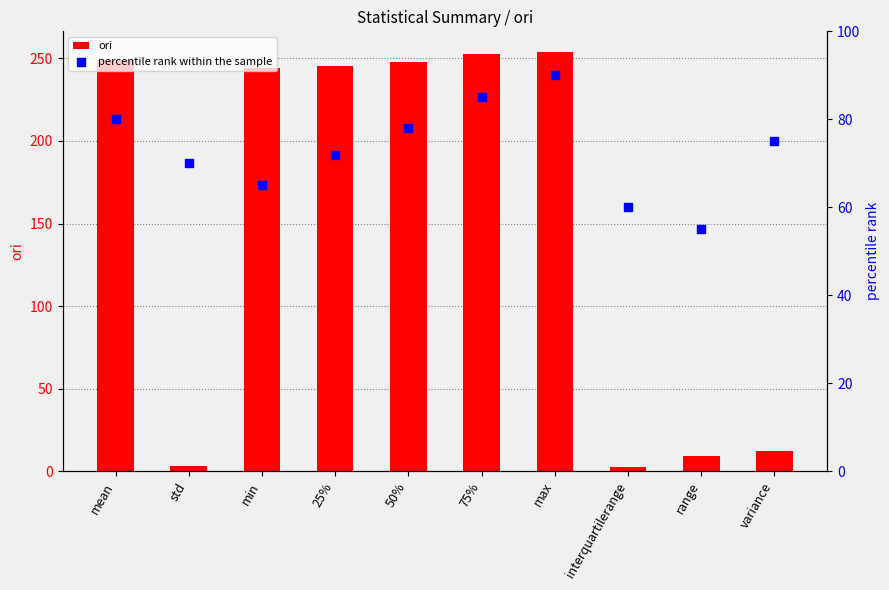

Which series reaches the maximum Y coordinate?

ori